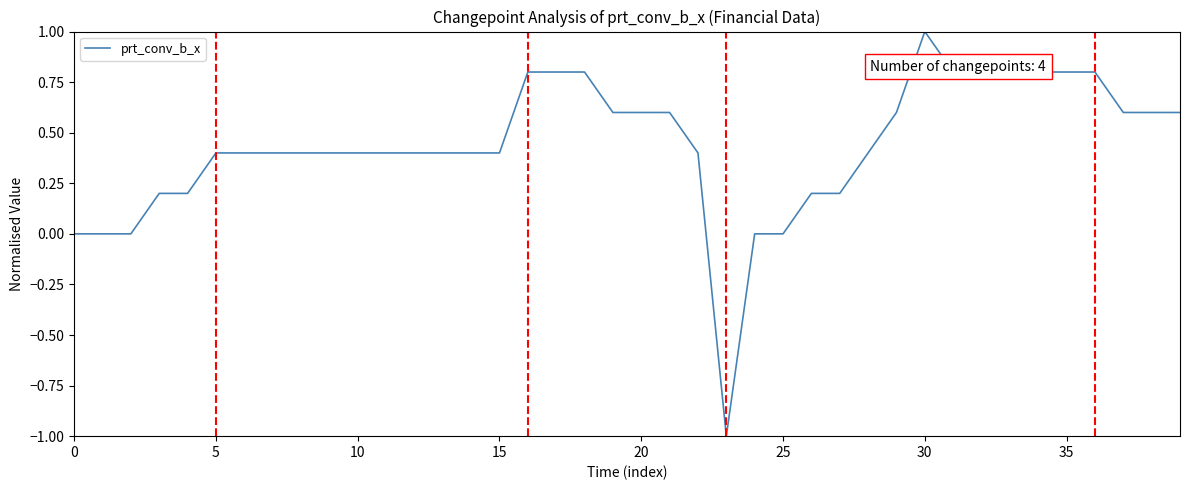

What is the maximum value shown in the chart?

1.0